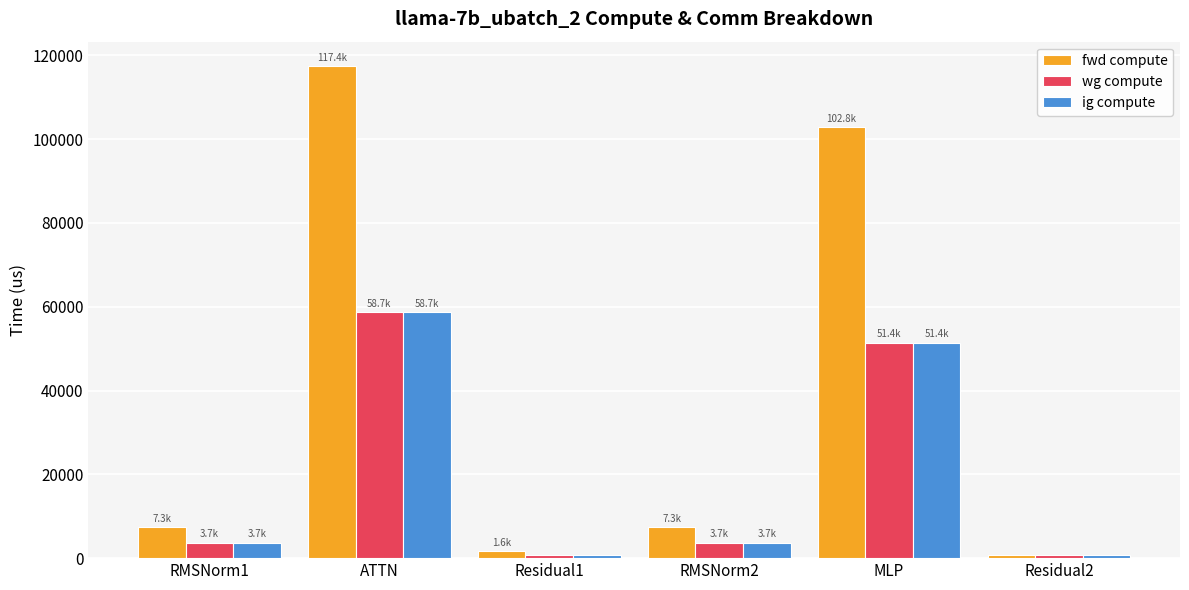

Count the number of data series in this chart.

3